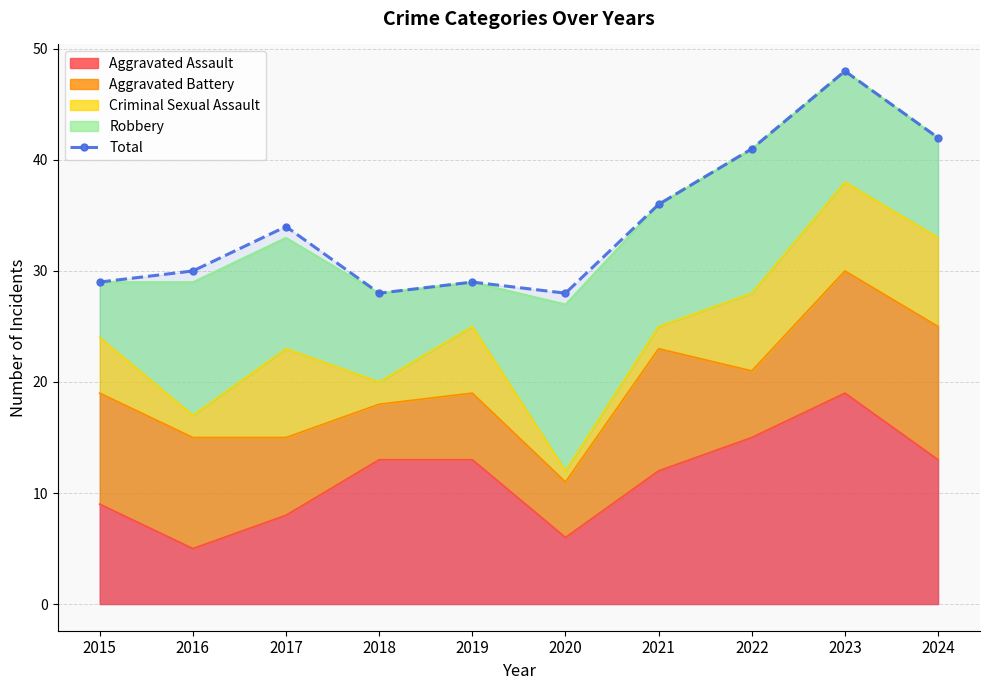

What is the average value?

34